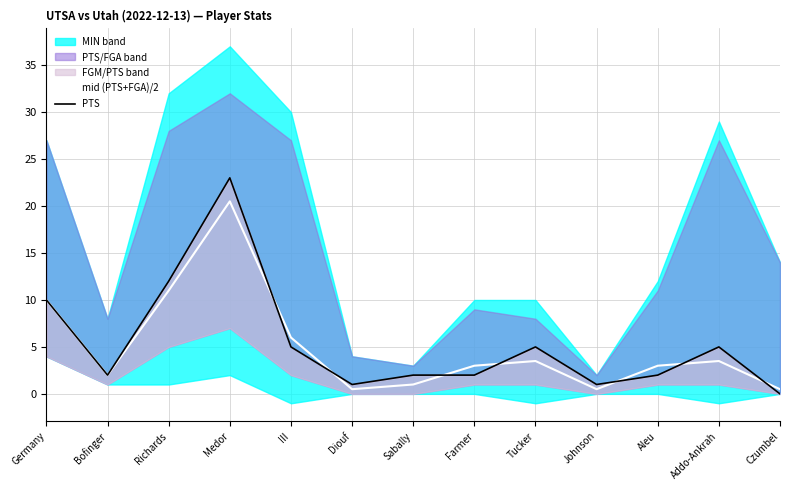

Is it true that mid (PTS+FGA)/2 equals 2.0 at Bofinger?

True